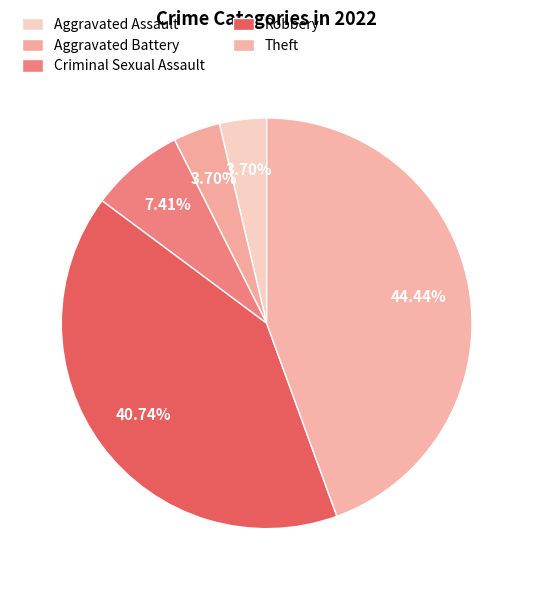

To the nearest percent, what percentage of the pie is Aggravated Assault?

4%